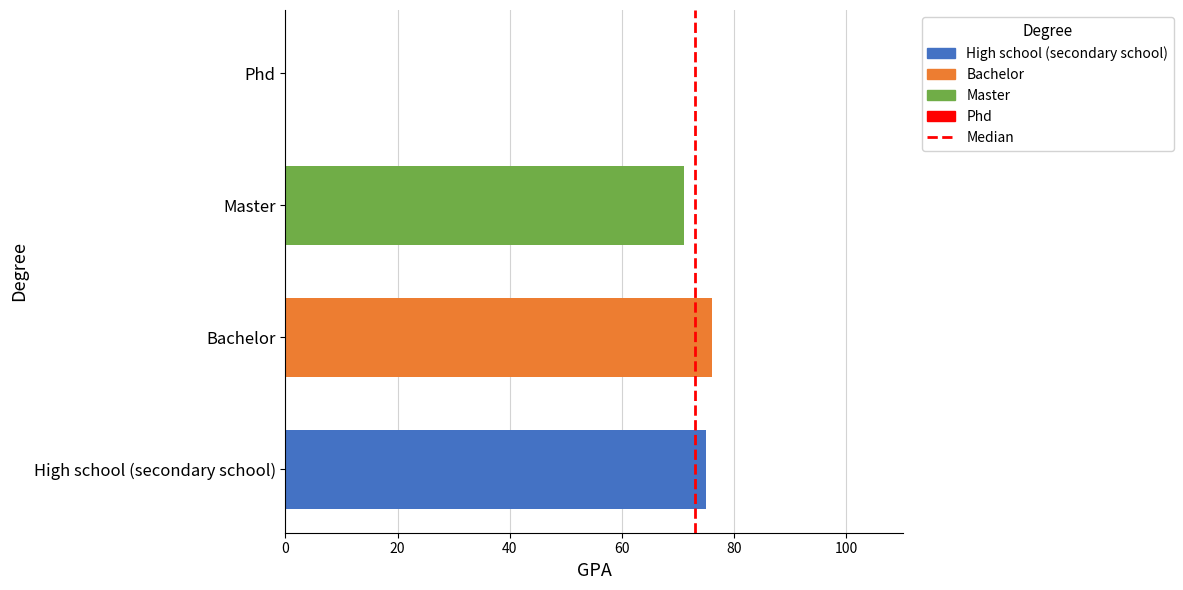

Count the number of data series in this chart.

3